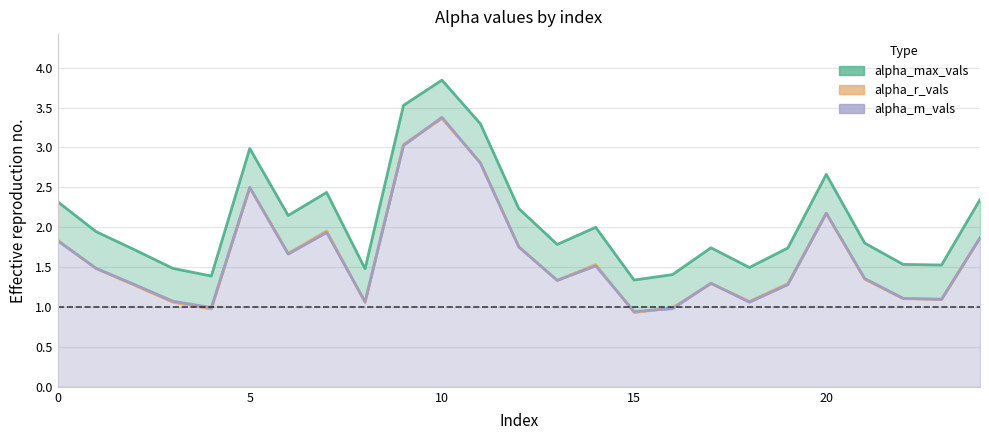

What is the minimum value for alpha_max_vals?

1.3